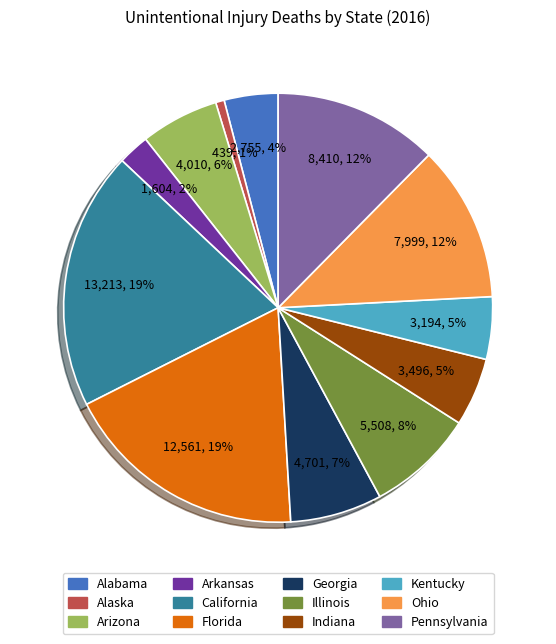

Which has a higher value, Alaska or Illinois?

Illinois